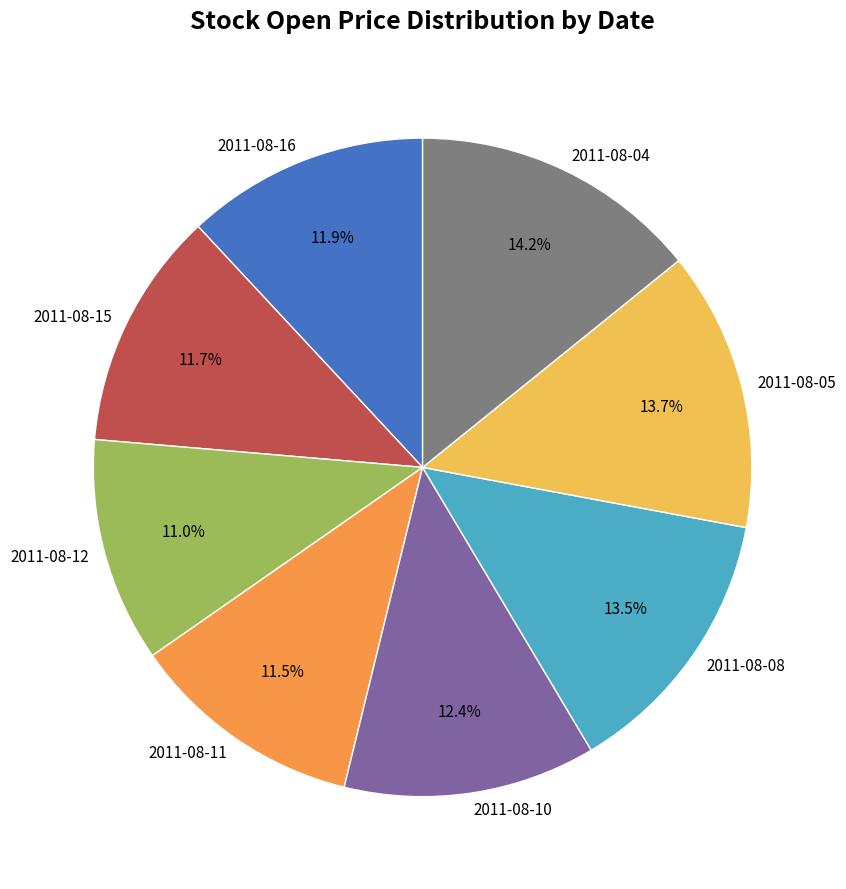

True or false: 2011-08-08 accounts for 28% of the total.

False